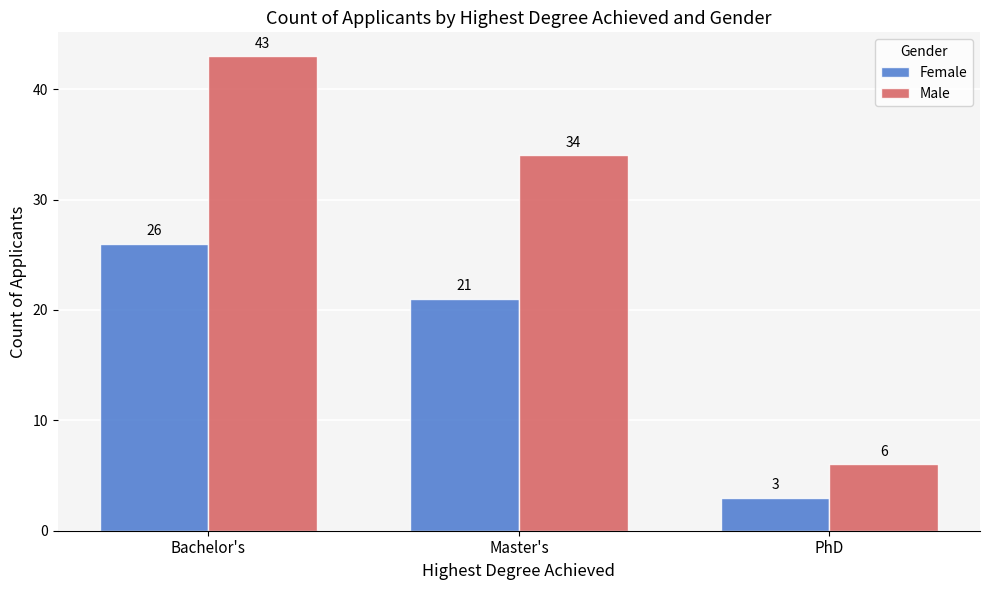

What is the difference between the highest and lowest values at PhD?

3